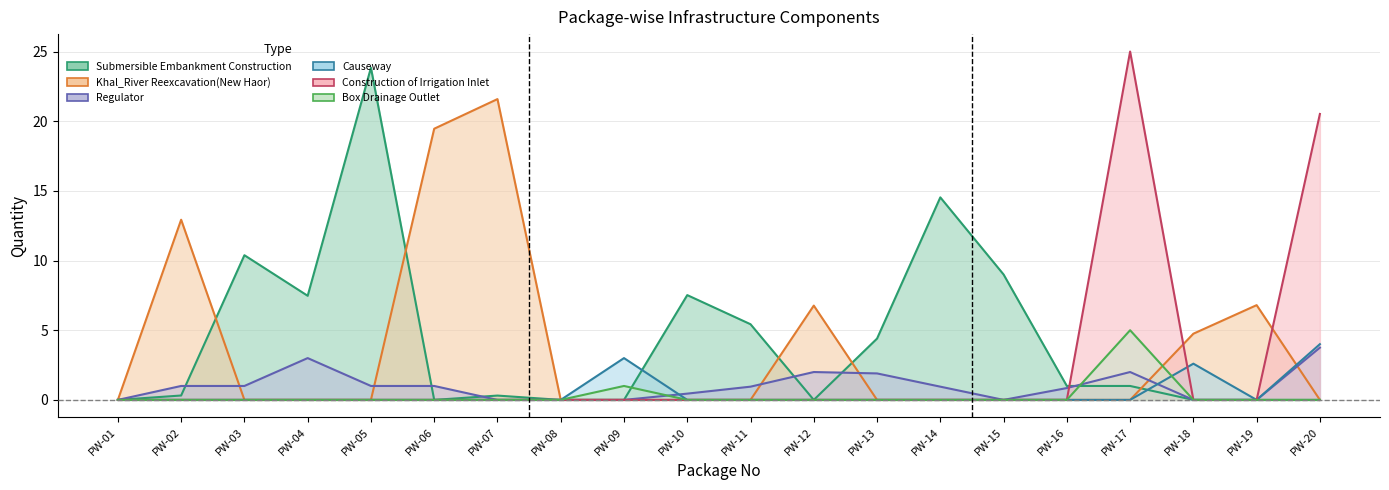

Reading left to right, list all the values displayed in this chart.

Submersible Embankment Construction: PW-01=0.0	PW-02=0.3	PW-03=10.4	PW-04=7.5	PW-05=23.8	PW-06=0.0	PW-07=0.3	PW-08=0.0	PW-09=0.0	PW-10=7.5	PW-11=5.4	PW-12=0.0	PW-13=4.4	PW-14=14.5	PW-15=9.0	PW-16=1.0	PW-17=1.0	PW-18=0.0	PW-19=0.0	PW-20=0.0
Khal_River Reexcavation(New Haor): PW-01=0.0	PW-02=12.9	PW-03=0.0	PW-04=0.0	PW-05=0.0	PW-06=19.5	PW-07=21.6	PW-08=0.0	PW-09=0.0	PW-10=0.0	PW-11=0.0	PW-12=6.8	PW-13=0.0	PW-14=0.0	PW-15=0.0	PW-16=0.0	PW-17=0.0	PW-18=4.8	PW-19=6.8	PW-20=0.0
Regulator: PW-01=0.0	PW-02=1.0	PW-03=1.0	PW-04=3.0	PW-05=1.0	PW-06=1.0	PW-07=0.0	PW-08=0.0	PW-09=0.0	PW-10=0.5	PW-11=0.9	PW-12=2.0	PW-13=1.9	PW-14=0.9	PW-15=0.0	PW-16=0.8	PW-17=2.0	PW-18=0.0	PW-19=0.0	PW-20=3.8
Causeway: PW-01=0.0	PW-02=0.0	PW-03=0.0	PW-04=0.0	PW-05=0.0	PW-06=0.0	PW-07=0.0	PW-08=0.0	PW-09=3.0	PW-10=0.0	PW-11=0.0	PW-12=0.0	PW-13=0.0	PW-14=0.0	PW-15=0.0	PW-16=0.0	PW-17=0.0	PW-18=2.6	PW-19=0.0	PW-20=4.0
Construction of Irrigation Inlet: PW-01=0.0	PW-02=0.0	PW-03=0.0	PW-04=0.0	PW-05=0.0	PW-06=0.0	PW-07=0.0	PW-08=0.0	PW-09=0.0	PW-10=0.0	PW-11=0.0	PW-12=0.0	PW-13=0.0	PW-14=0.0	PW-15=0.0	PW-16=0.0	PW-17=25.0	PW-18=0.0	PW-19=0.0	PW-20=20.5
Box Drainage Outlet: PW-01=0.0	PW-02=0.0	PW-03=0.0	PW-04=0.0	PW-05=0.0	PW-06=0.0	PW-07=0.0	PW-08=0.0	PW-09=1.0	PW-10=0.0	PW-11=0.0	PW-12=0.0	PW-13=0.0	PW-14=0.0	PW-15=0.0	PW-16=0.0	PW-17=5.0	PW-18=0.0	PW-19=0.0	PW-20=0.0